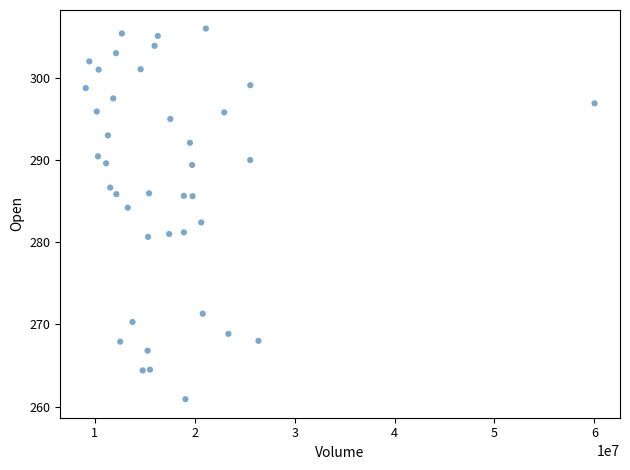

What Y value in the scatter plot is closest to 283?

282.4